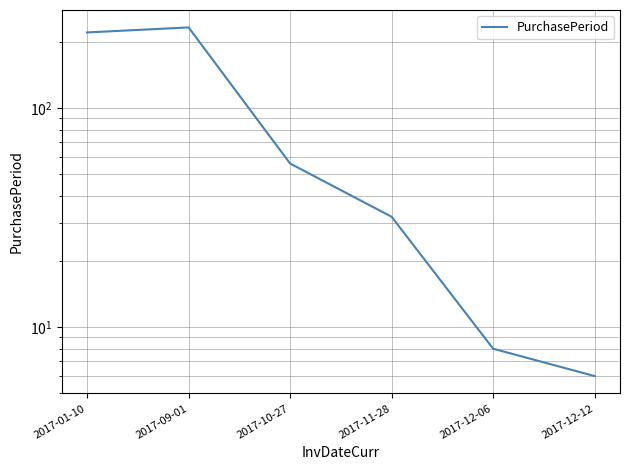

List the labels in order of value, largest first.

2017-09-01, 2017-01-10, 2017-10-27, 2017-11-28, 2017-12-06, 2017-12-12